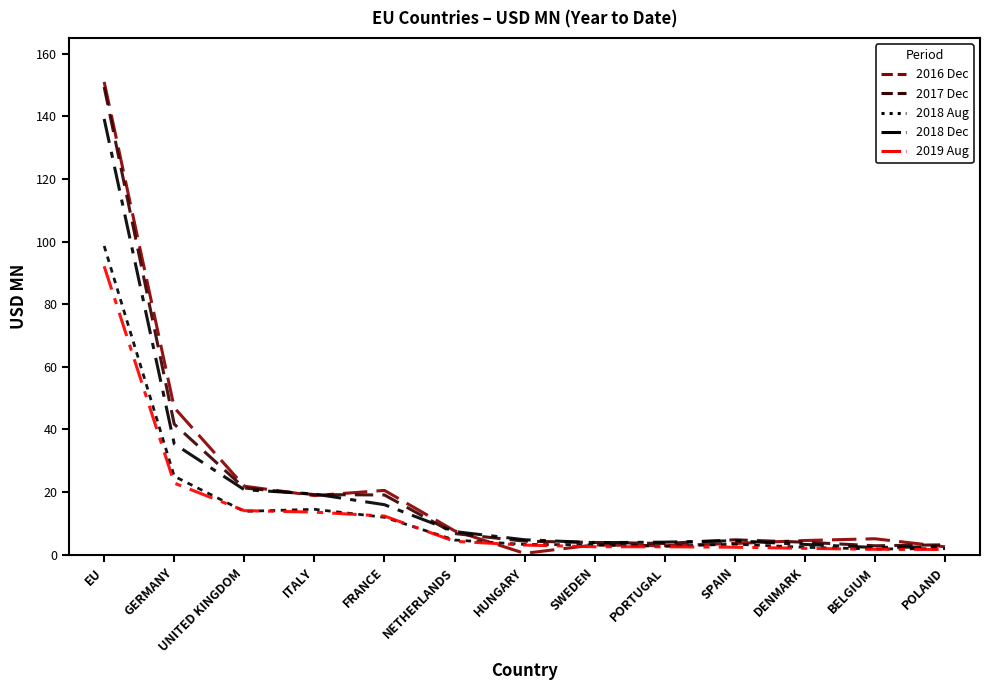

Reading left to right, extract all data points from this chart.

201612: EU=151.0	GERMANY=47.0	UNITED KINGDOM=21.9	ITALY=18.9	FRANCE=20.6	NETHERLANDS=7.7	HUNGARY=0.5	SWEDEN=3.2	PORTUGAL=2.9	SPAIN=3.6	DENMARK=4.6	BELGIUM=5.1	POLAND=2.6
201712: EU=149.3	GERMANY=41.7	UNITED KINGDOM=21.3	ITALY=19.2	FRANCE=19.1	NETHERLANDS=6.8	HUNGARY=4.3	SWEDEN=3.9	PORTUGAL=3.6	SPAIN=4.8	DENMARK=4.0	BELGIUM=2.9	POLAND=3.2
201808: EU=98.6	GERMANY=25.1	UNITED KINGDOM=13.9	ITALY=14.5	FRANCE=12.0	NETHERLANDS=4.7	HUNGARY=3.3	SWEDEN=3.2	PORTUGAL=2.7	SPAIN=3.4	DENMARK=2.4	BELGIUM=1.9	POLAND=2.0
201812: EU=139.1	GERMANY=35.4	UNITED KINGDOM=20.8	ITALY=19.4	FRANCE=16.0	NETHERLANDS=7.4	HUNGARY=4.8	SWEDEN=3.9	PORTUGAL=4.0	SPAIN=4.5	DENMARK=3.3	BELGIUM=2.3	POLAND=2.6
201908: EU=92.1	GERMANY=22.9	UNITED KINGDOM=14.1	ITALY=13.6	FRANCE=12.4	NETHERLANDS=4.3	HUNGARY=3.1	SWEDEN=2.6	PORTUGAL=2.6	SPAIN=2.4	DENMARK=2.1	BELGIUM=1.8	POLAND=1.7